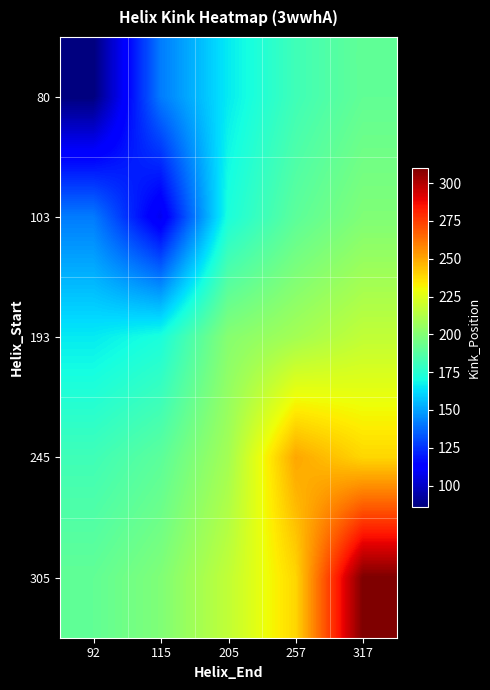

What is the difference between the highest and lowest values at 317?

119.0